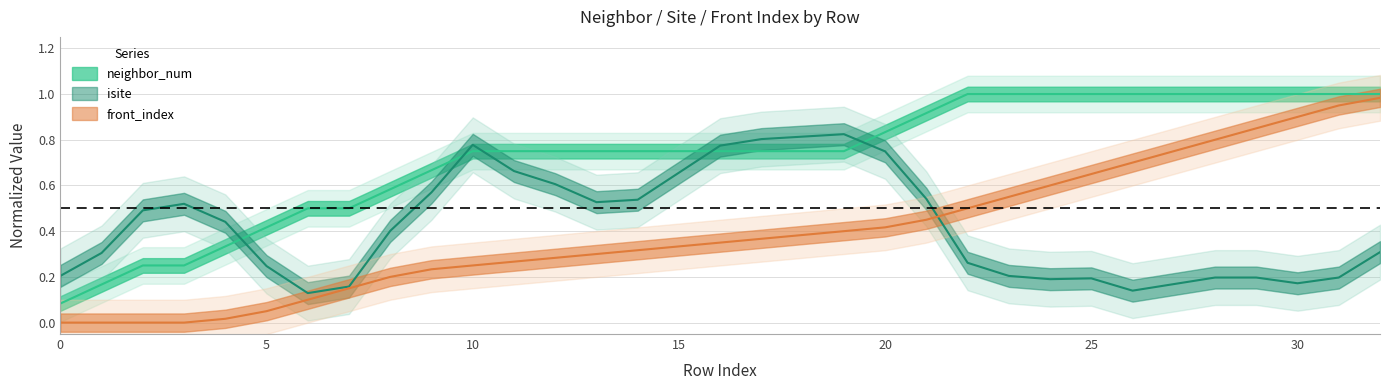

True or false: front_index and neighbor_num cross at least once.

False